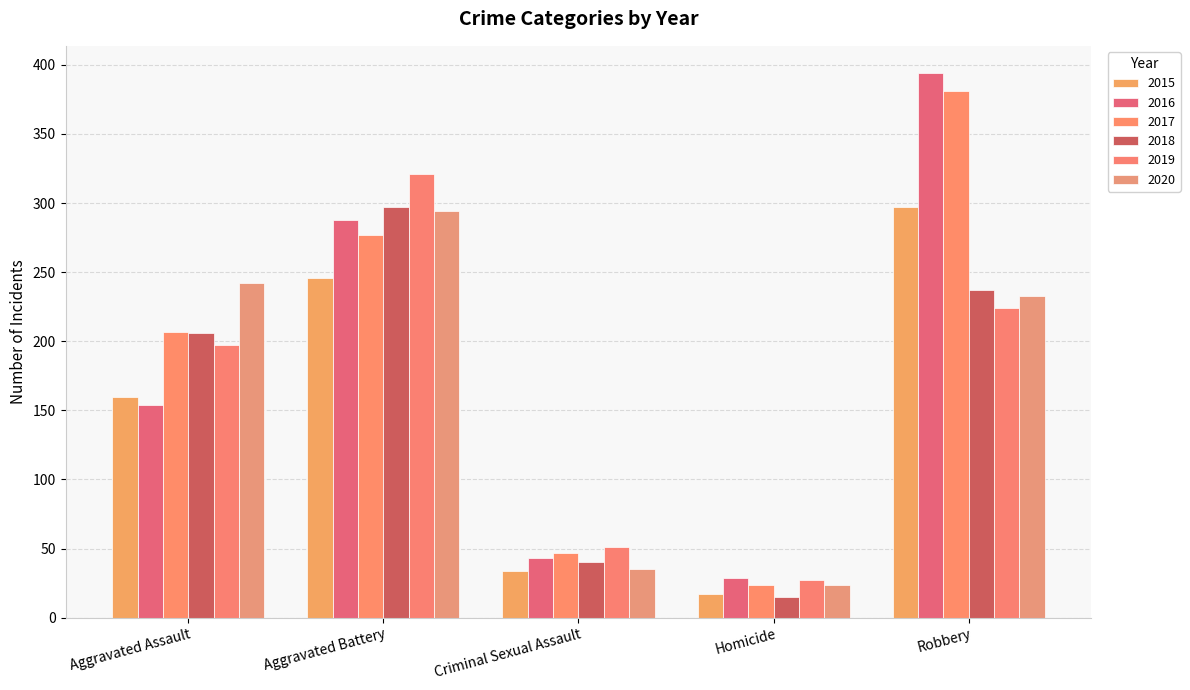

Which category has the lowest value in the 2020 series?

Homicide